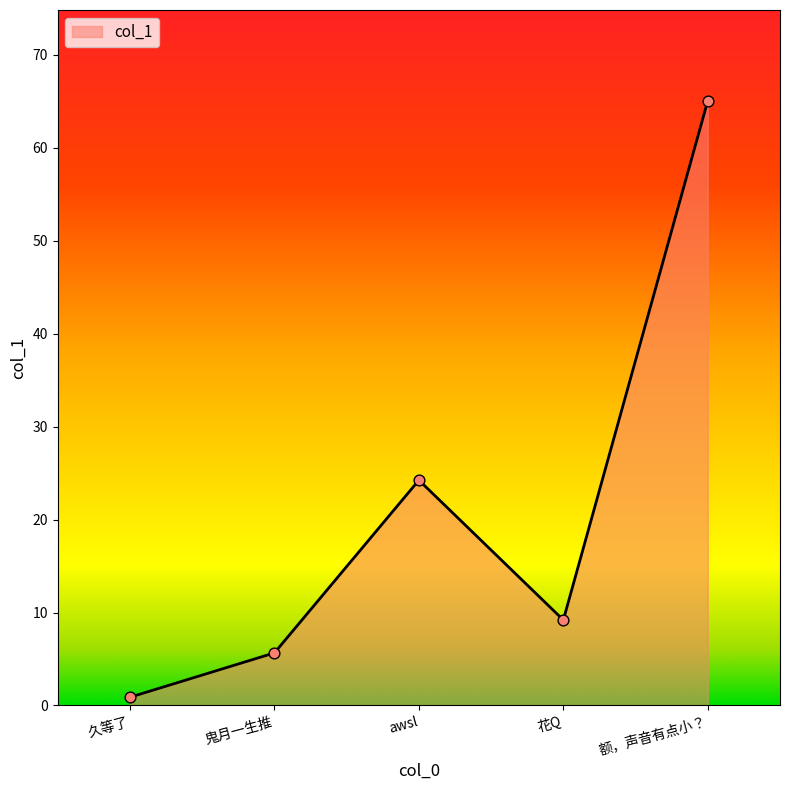

Which has a higher value, 久等了 or 鬼月一生推?

鬼月一生推